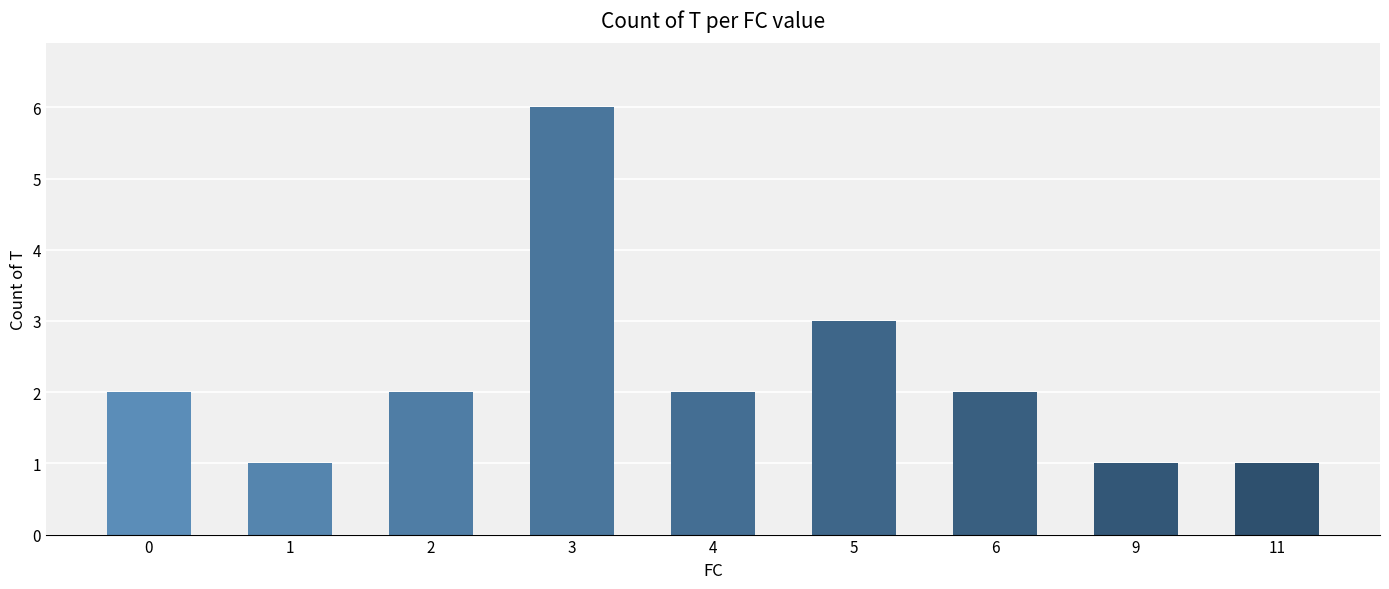

How many bars are there in total?

9